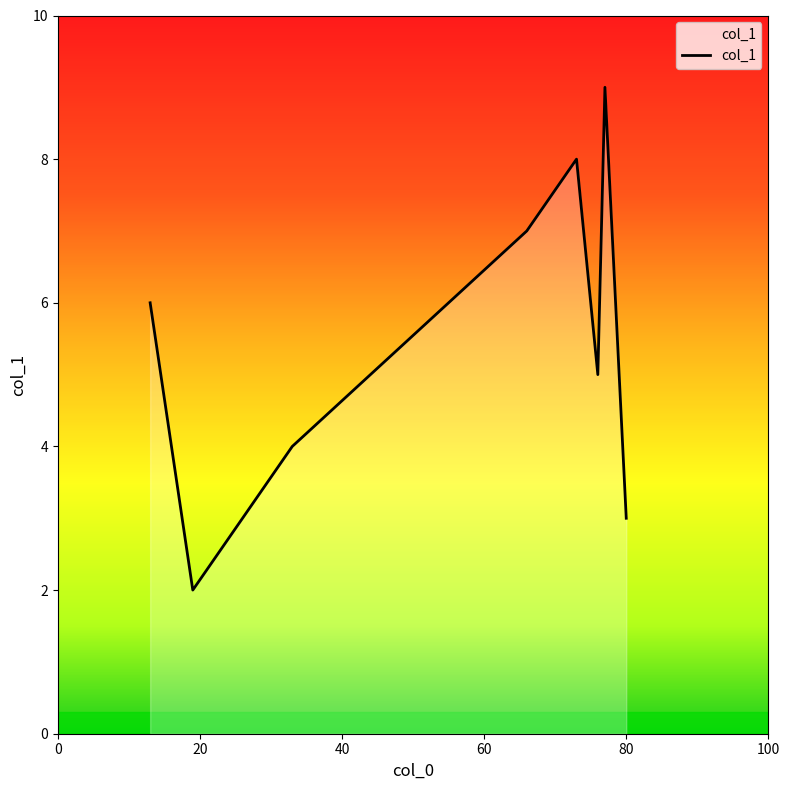

True or false: there are more than 1 points higher than both neighbors.

True